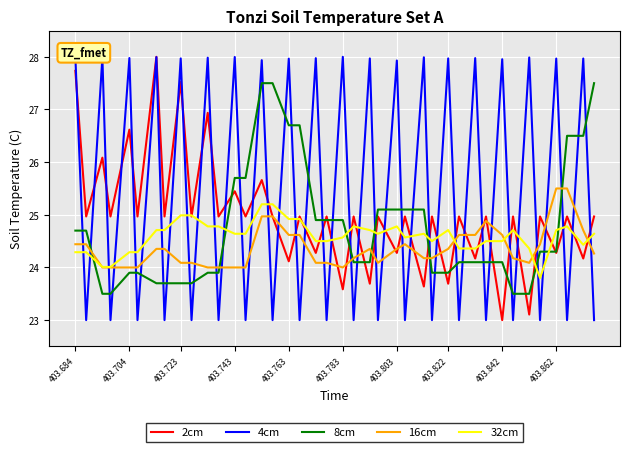

Which series has the largest total across all categories?

4cm